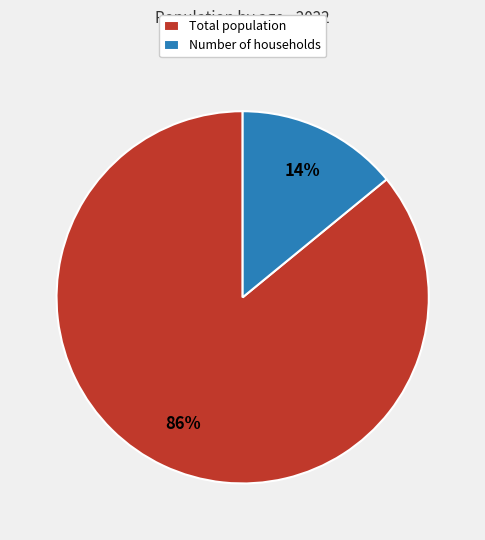

The Number of households slice represents 24% of the pie. True or false?

False